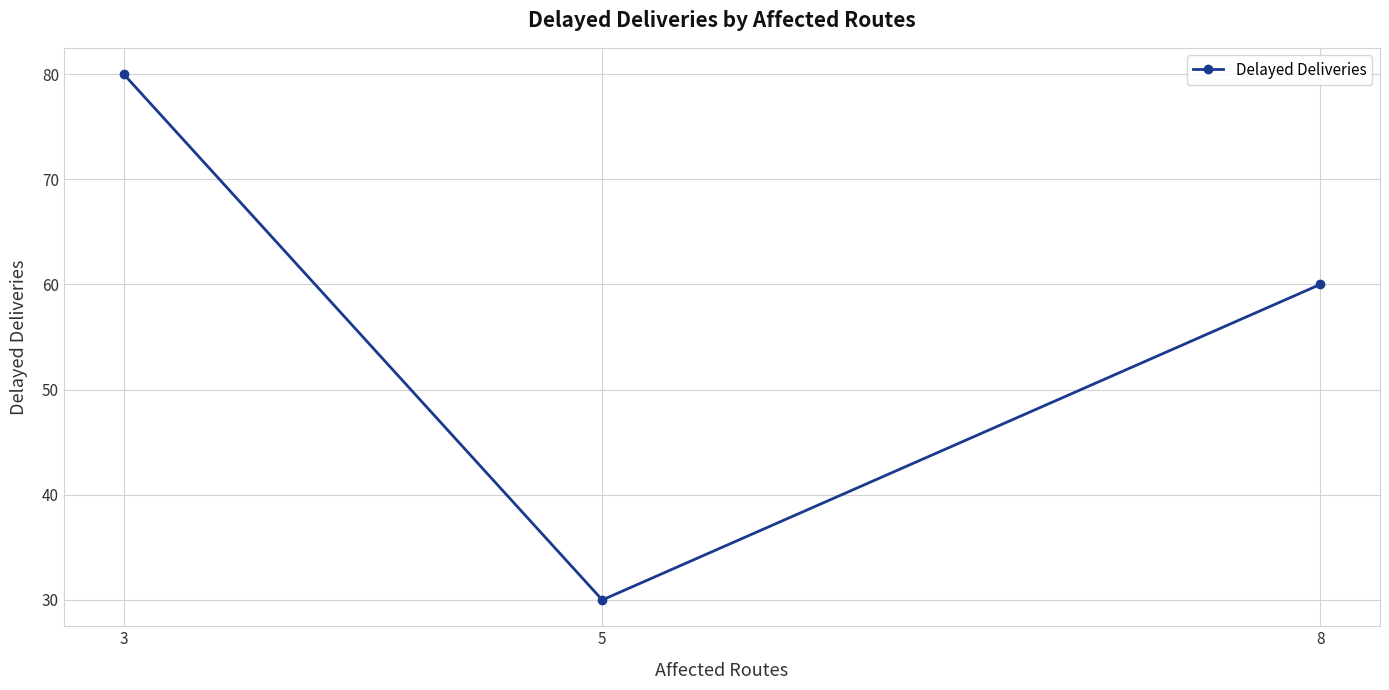

Which label corresponds to the largest value in the chart?

3